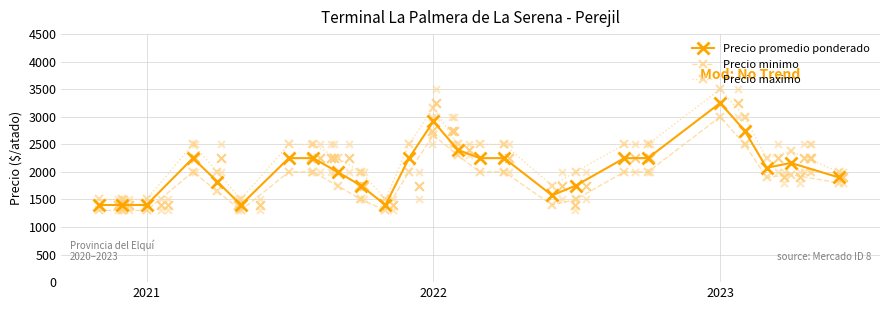

Which series has the largest total across all categories?

Precio maximo